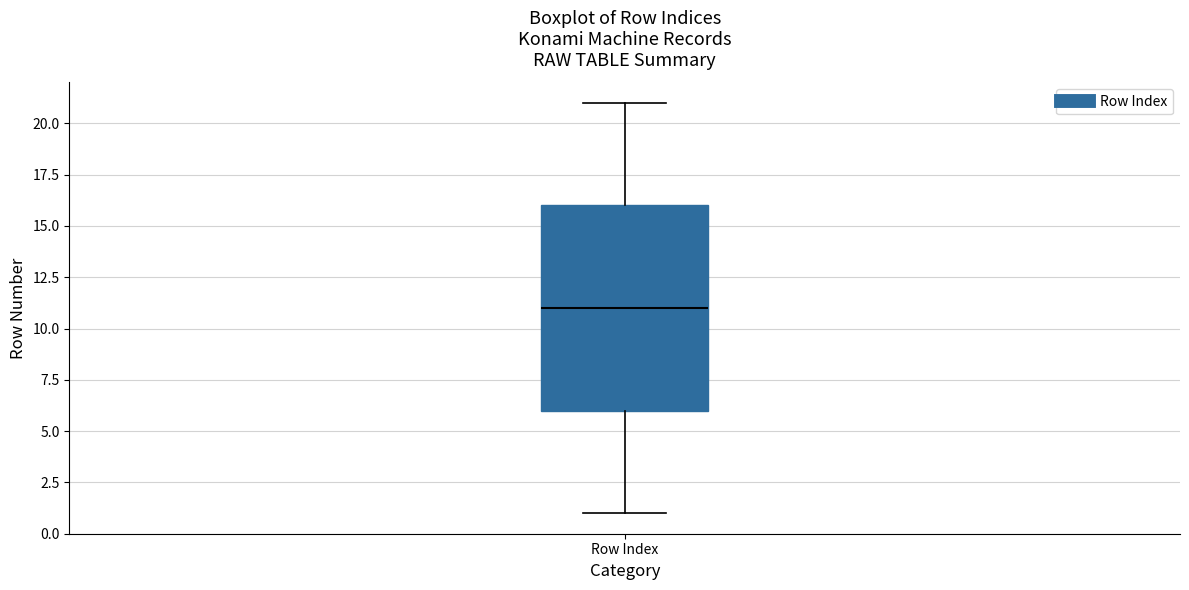

Read this box plot against the y-axis: the position of the median line, the range covered by the box, and the ends of both whiskers. The values are not printed on the chart, so give them approximately, as read against the axis.

median 11, box 6 to 16, whiskers 1 to 21